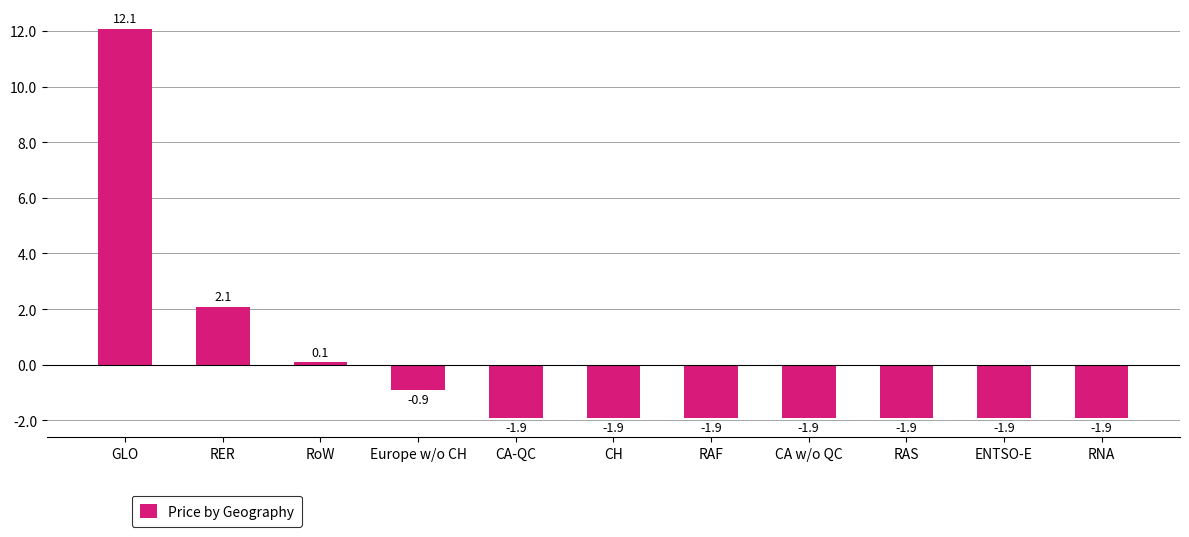

Reading right to left, list all the values displayed in this chart.

RNA=-1.9	ENTSO-E=-1.9	RAS=-1.9	CA w/o QC=-1.9	RAF=-1.9	CH=-1.9	CA-QC=-1.9	Europe w/o CH=-0.9	RoW=0.1	RER=2.1	GLO=12.1